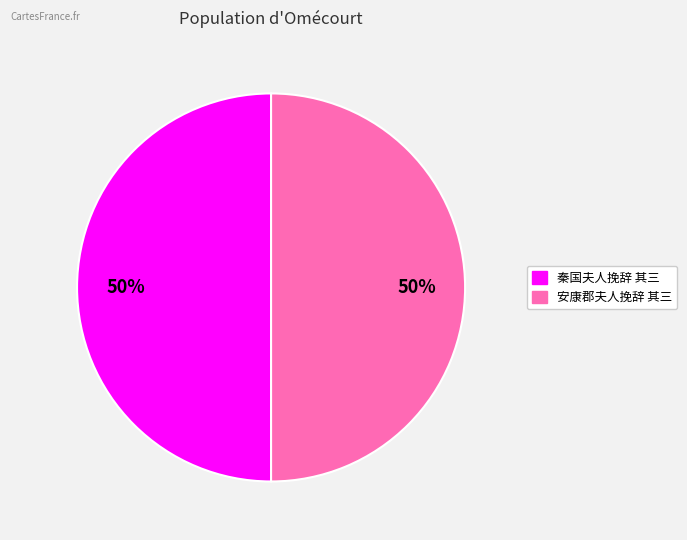

True or false: 安康郡夫人挽辞 其三 accounts for 37% of the total.

False